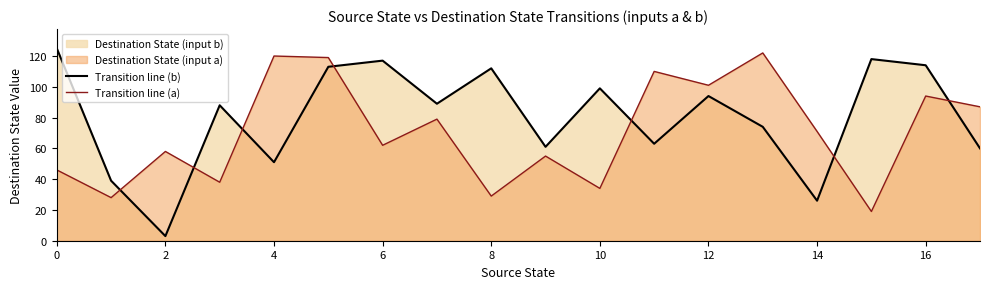

Which series ends up on top after the final intersection of Transition line (b) and Transition line (a)?

Transition line (a)